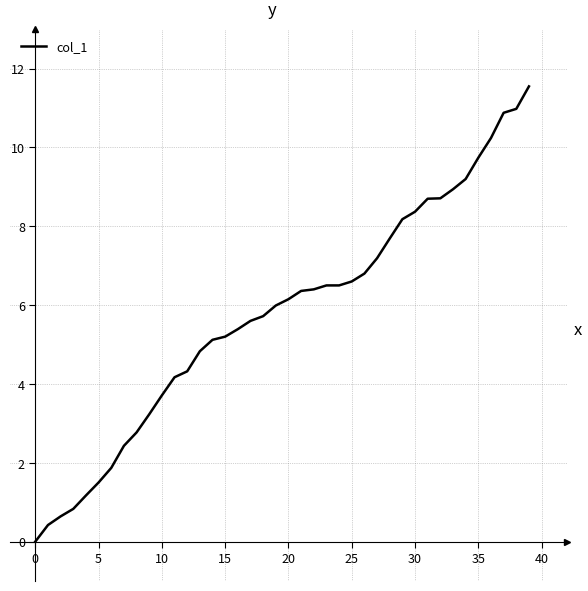

What is the maximum value shown in the chart?

11.6